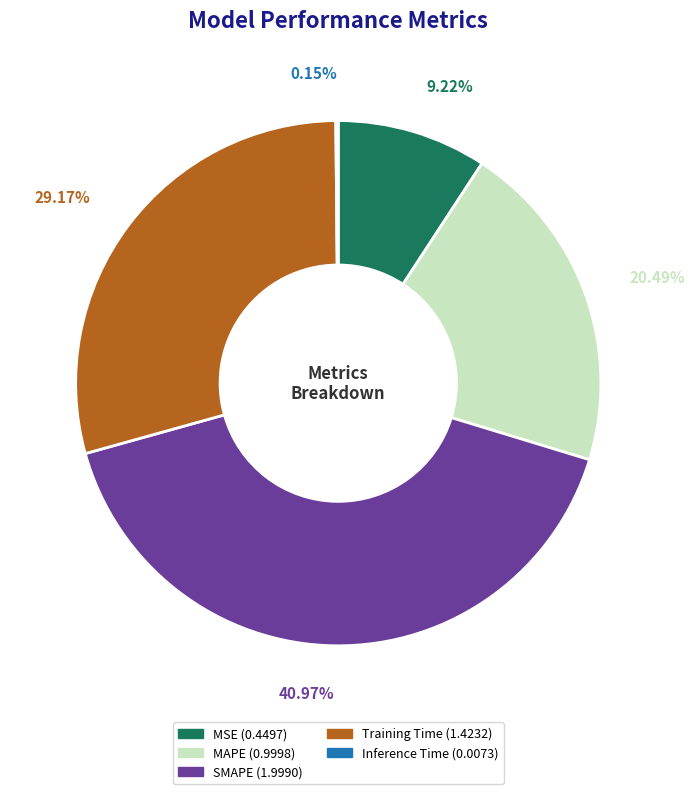

Does SMAPE represent more than half of the total?

No